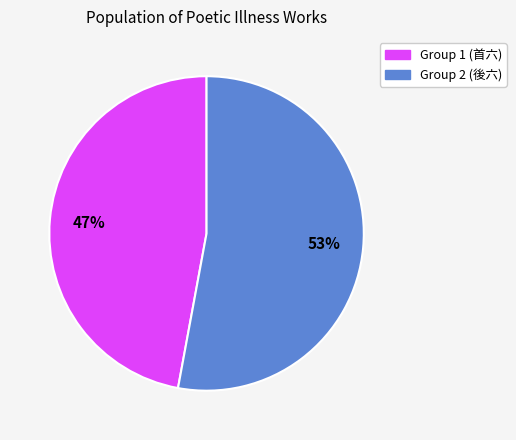

How many slices are in this pie chart?

2